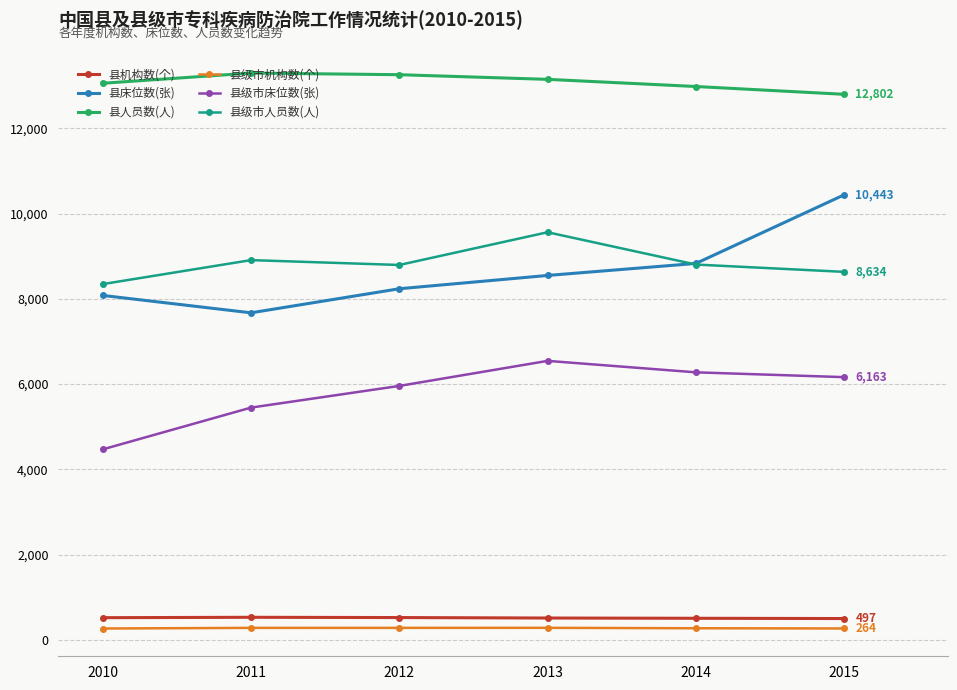

Where is the first local minimum for 县级市人员数(人)?

2012